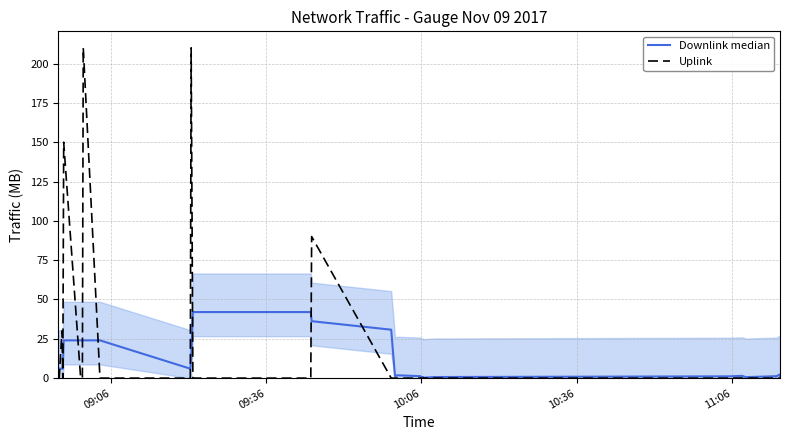

How many values in the Downlink median series are below 1?

8